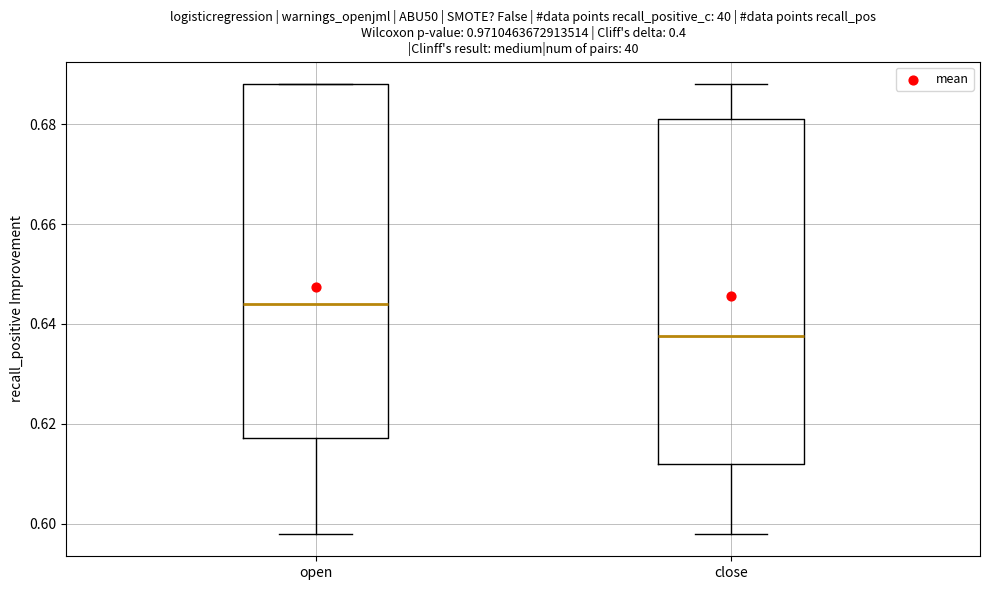

Which box's median line is the lowest?

close